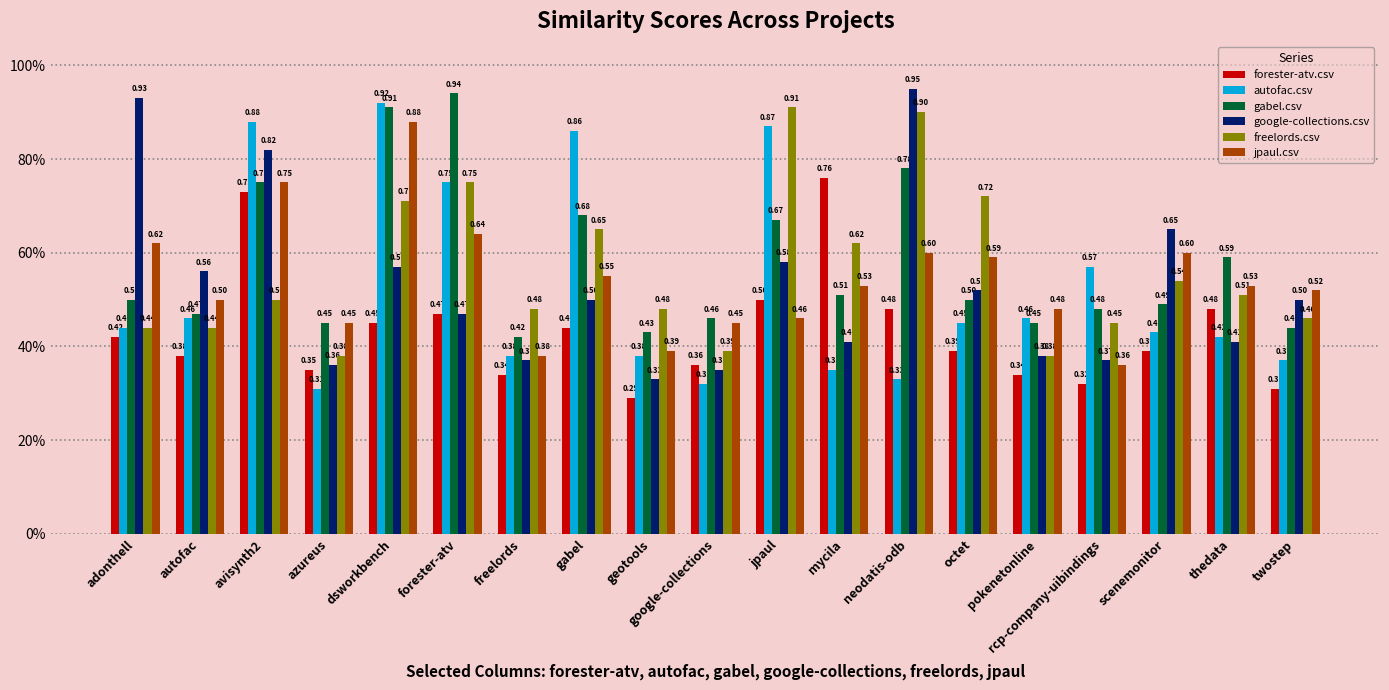

What is the average value of the google-collections.csv series?

0.5